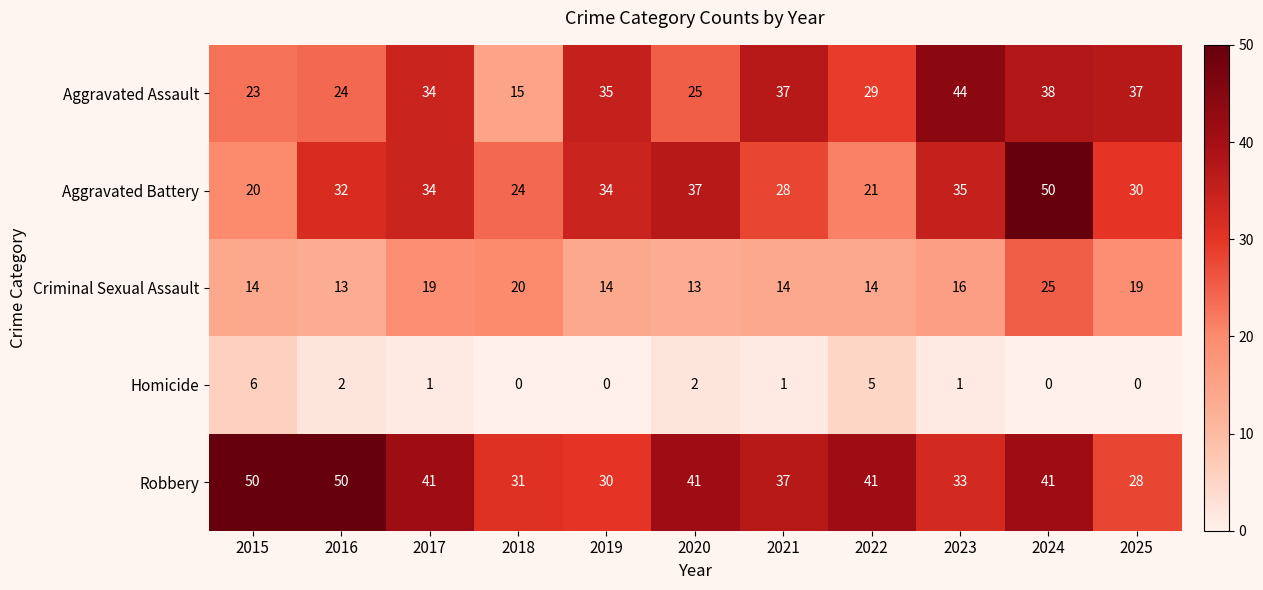

Which series changed the most between 2020 and 2021?

Aggravated Assault